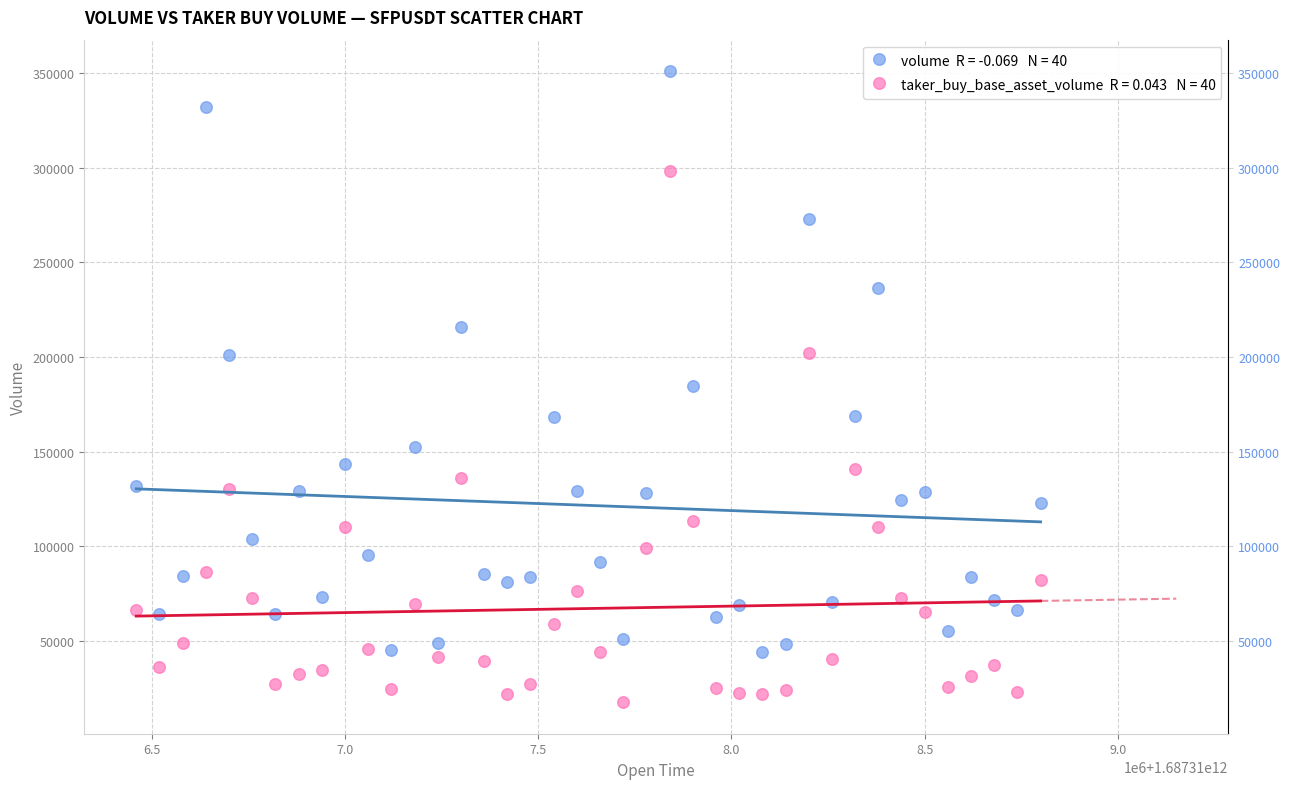

Across all data points, what is the range of X values (max minus min)?

2340000